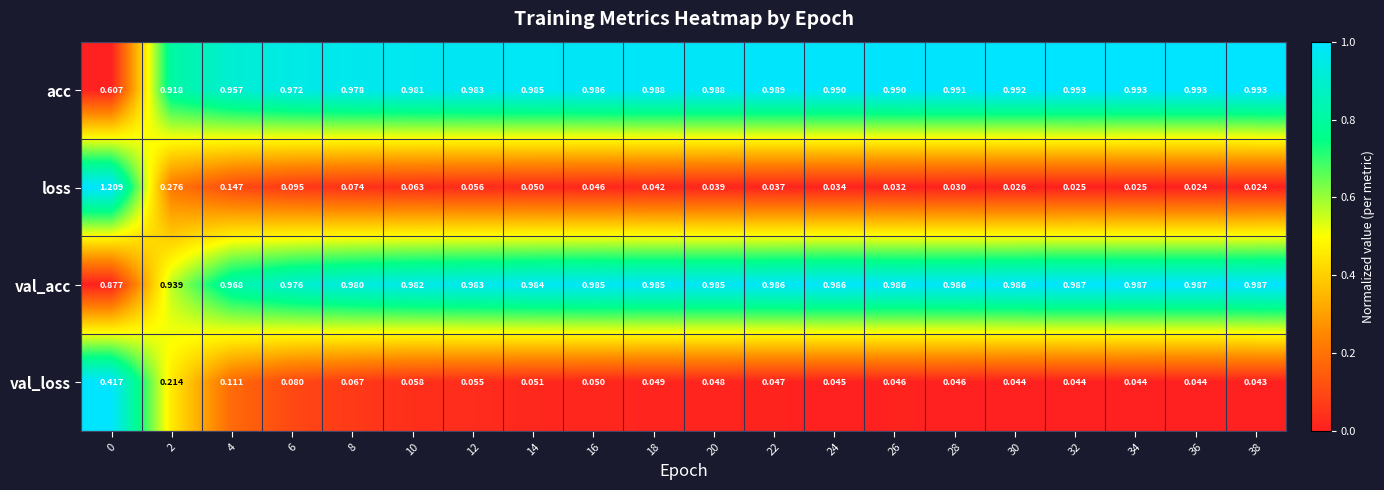

Which series changed the most between 4 and 22?

loss